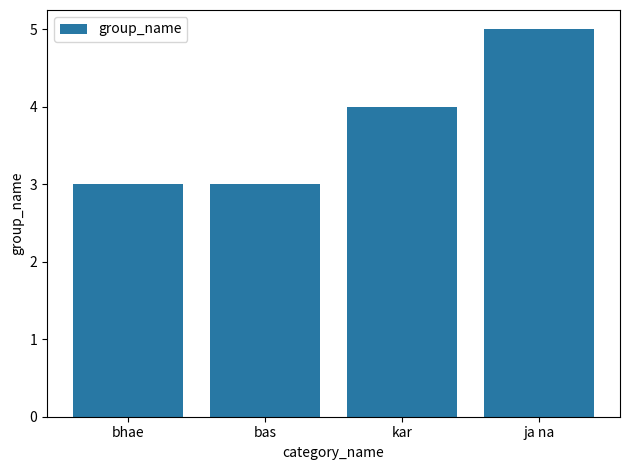

True or false: the data shows 6 at kar.

False